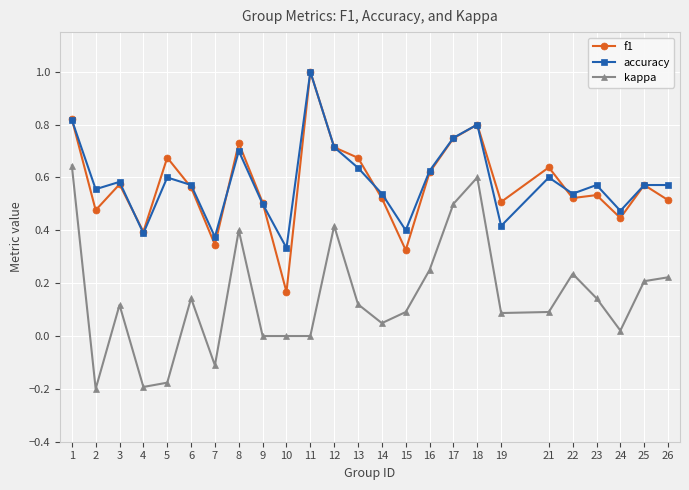

Is the value of kappa at 24 greater than the value of accuracy at 8?

No